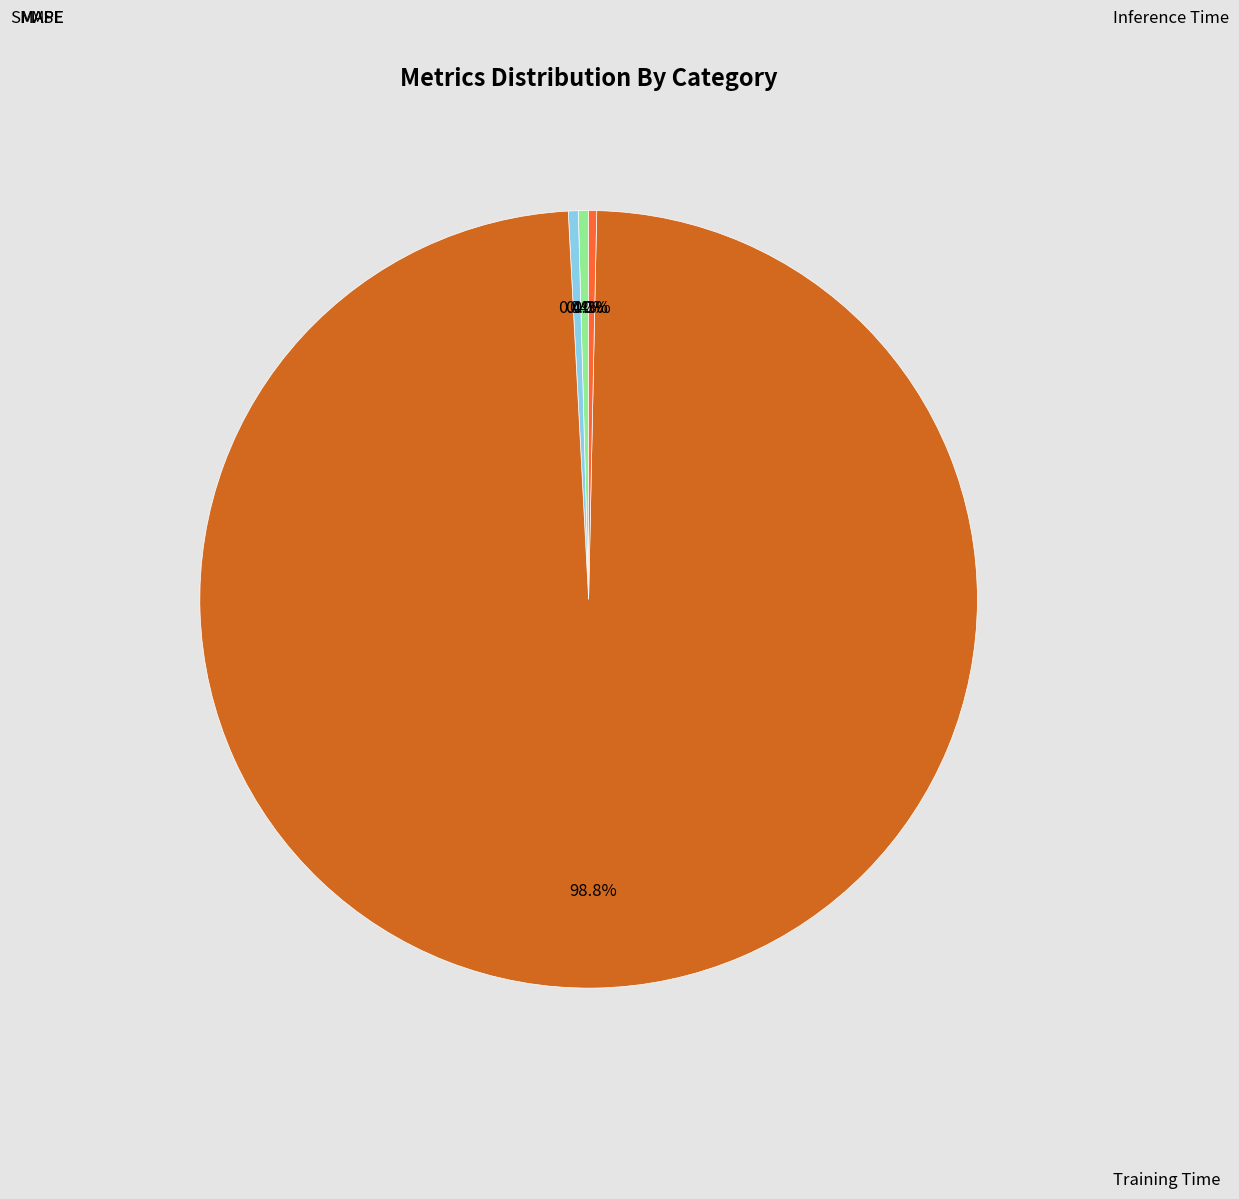

Is there any slice that represents more than half of the pie?

Yes